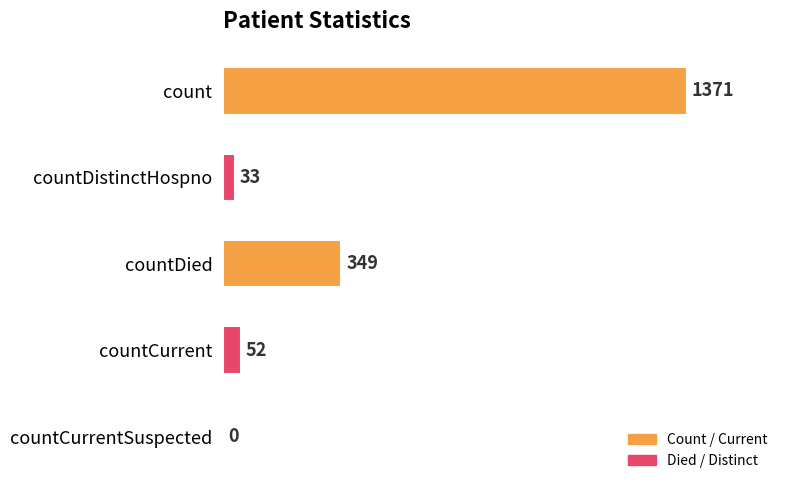

What is the sum of the values at countDied and count?

1720